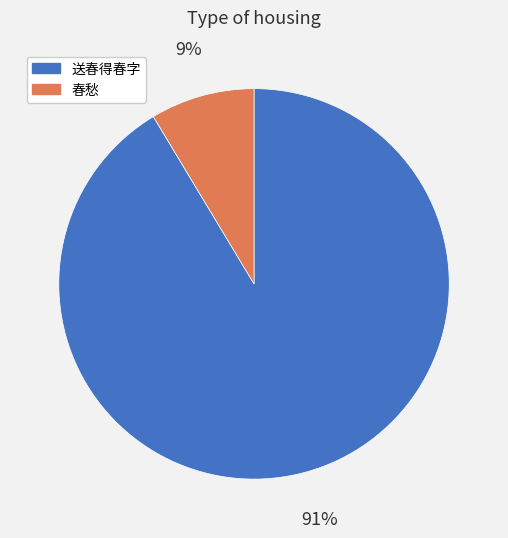

Count the number of slices in the pie.

2